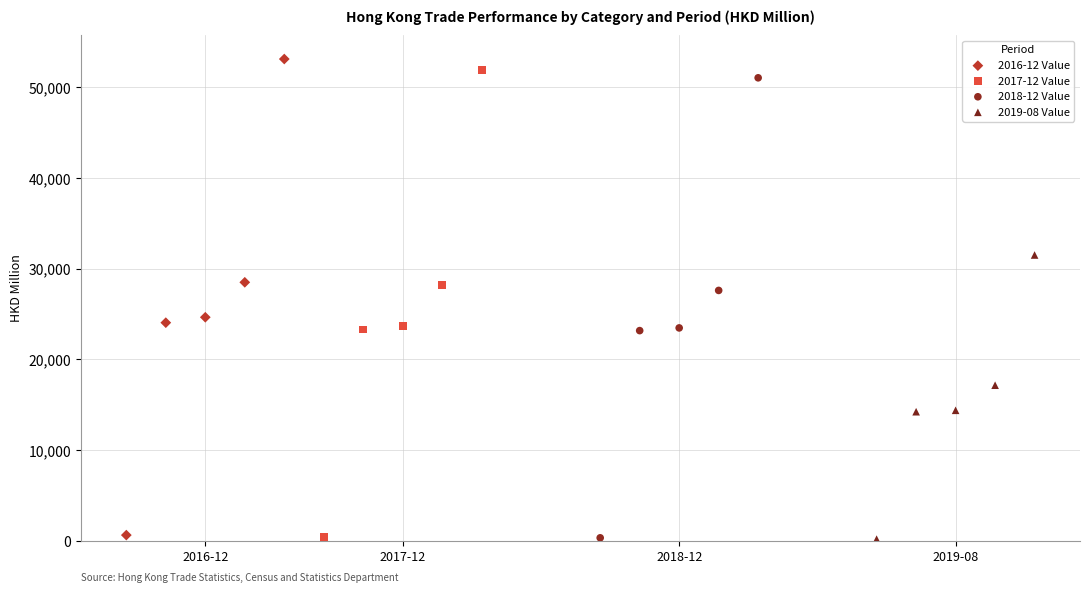

Which series has the largest Y range (max minus min)?

2016-12 Value